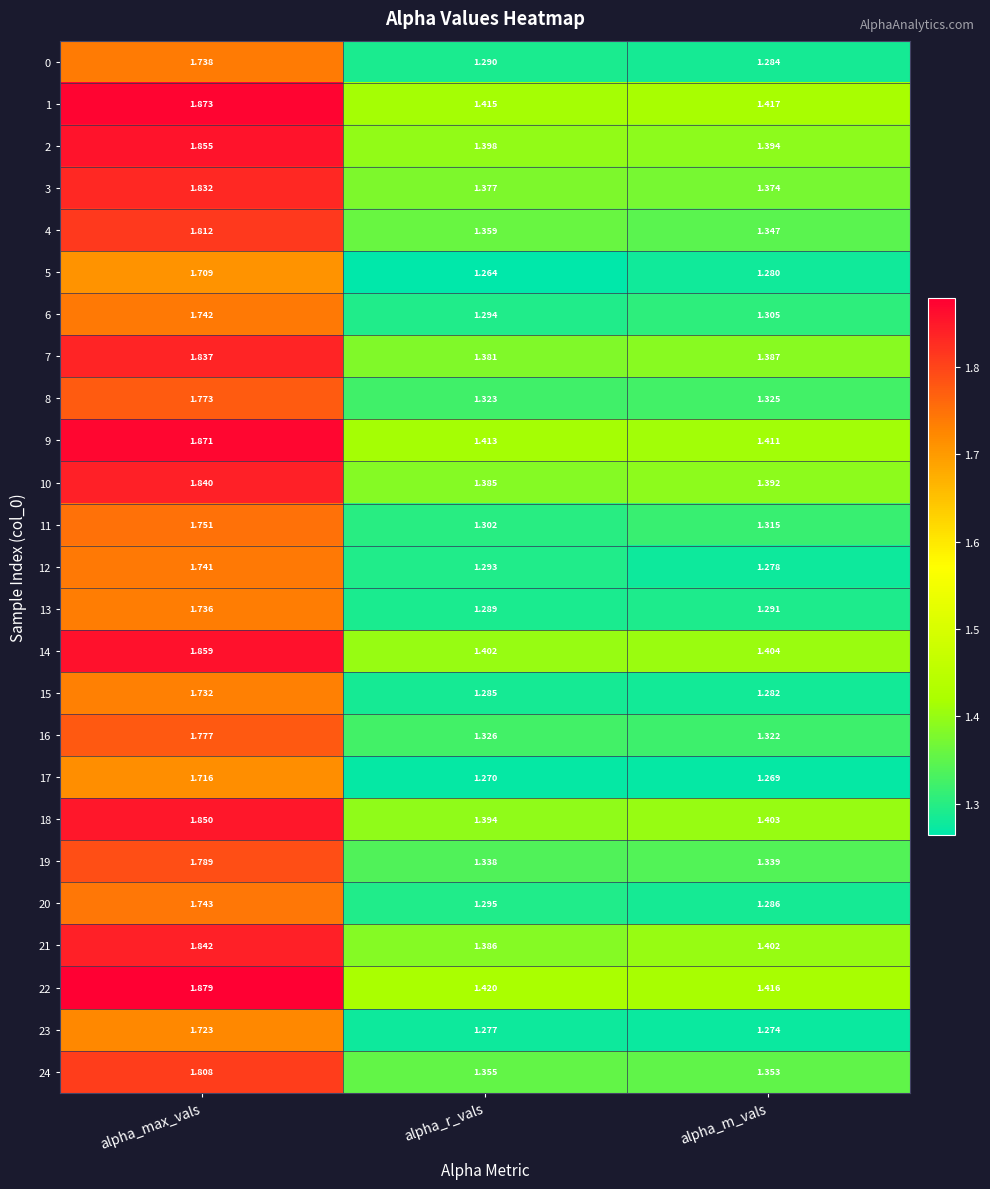

Which label corresponds to the largest value in the chart?

alpha_max_vals